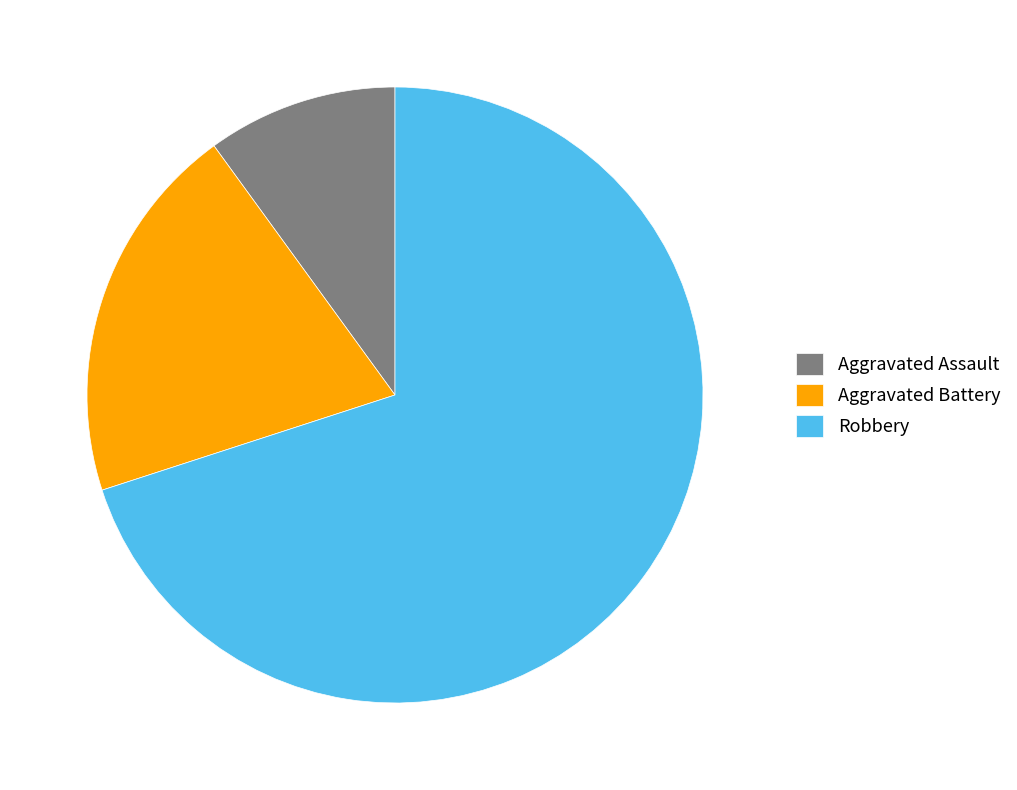

What is the largest slice in the pie chart?

Robbery